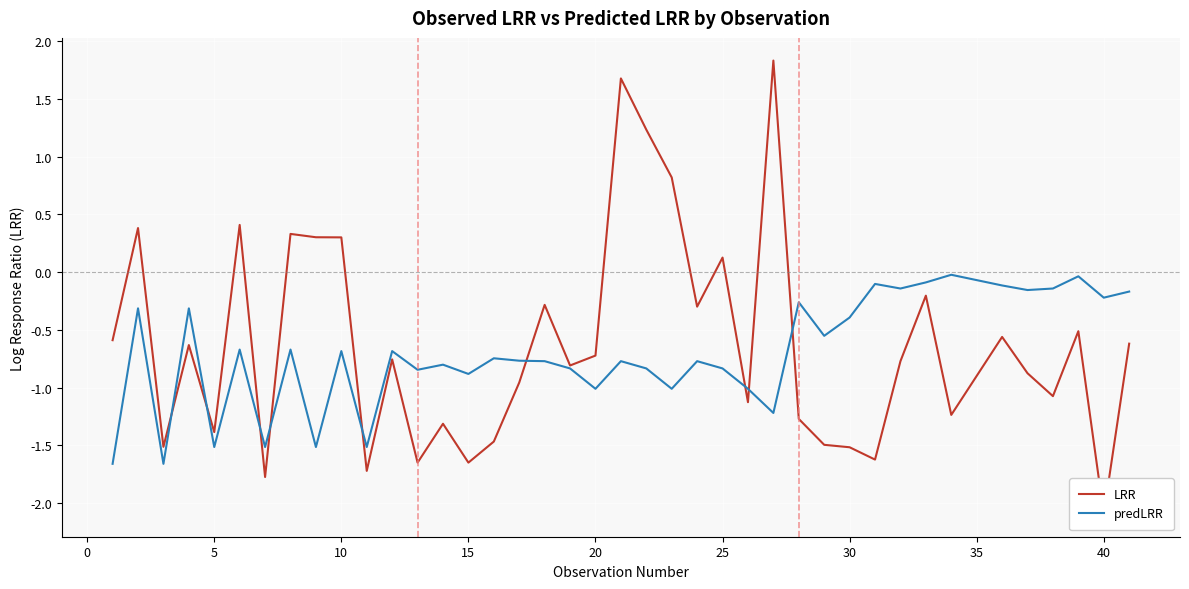

In predLRR, how many points are lower than both neighbors (excluding endpoints)?

14